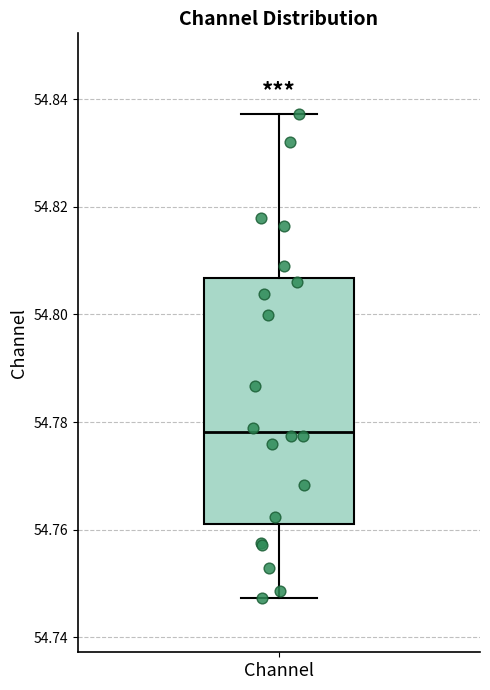

Transcribe this box plot: give where the median line is, the range the box spans, and where the two whiskers end, as read against the y-axis. The values are not printed on the chart, so give them approximately, as read against the axis.

median 54.778, box 54.762 to 54.806, whiskers 54.748 to 54.838